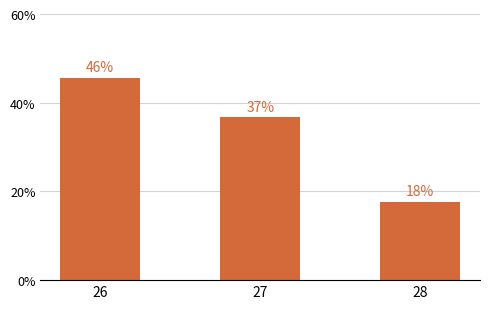

What is the value of the 3rd bar from the left?

17.6